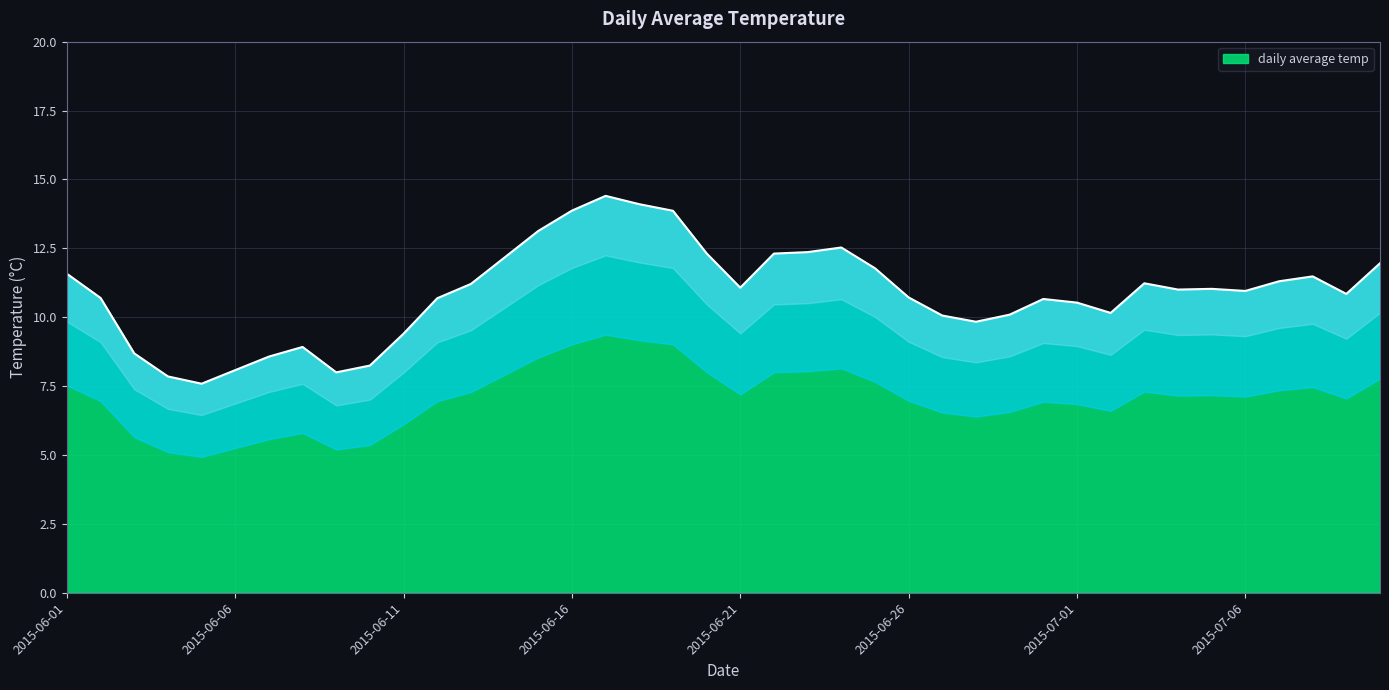

Is it true that the value at 2015-06-18 is 14.1?

True